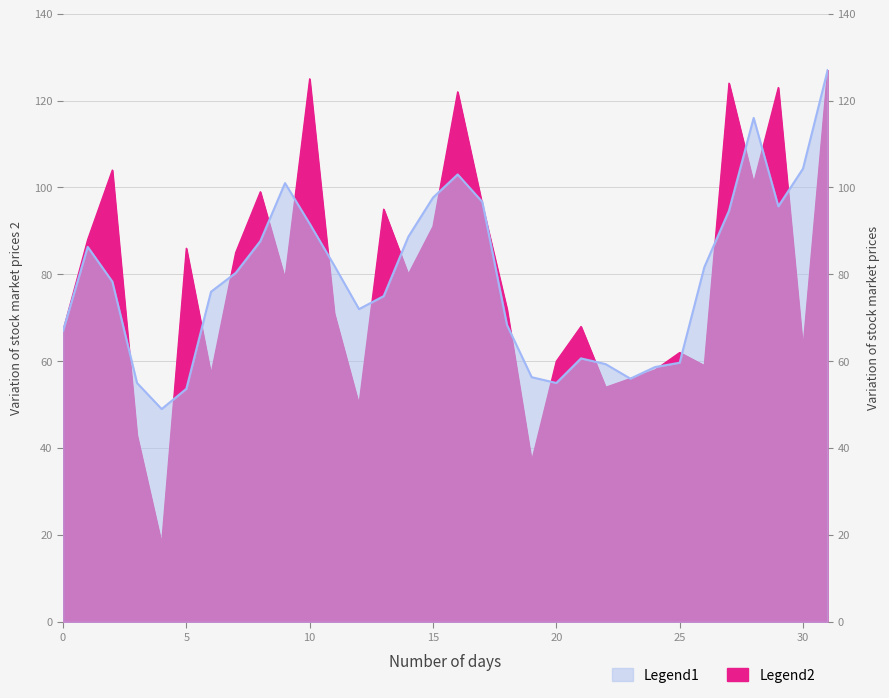

What is the value of the 18th point from the left?

96